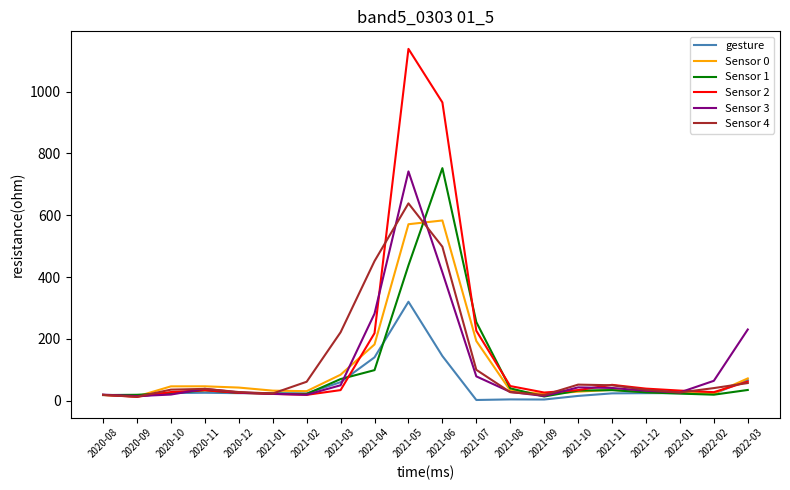

Which series ends up on top after the final intersection of Sensor 4 and Sensor 0?

Sensor 0